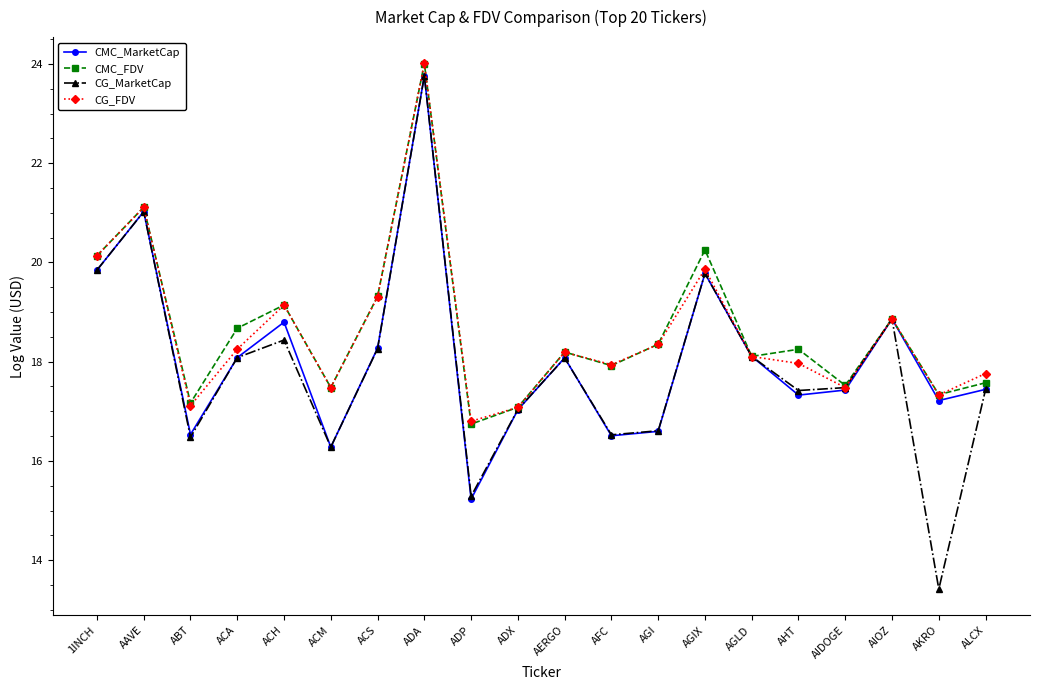

Which category has the lowest value across all series?

AKRO